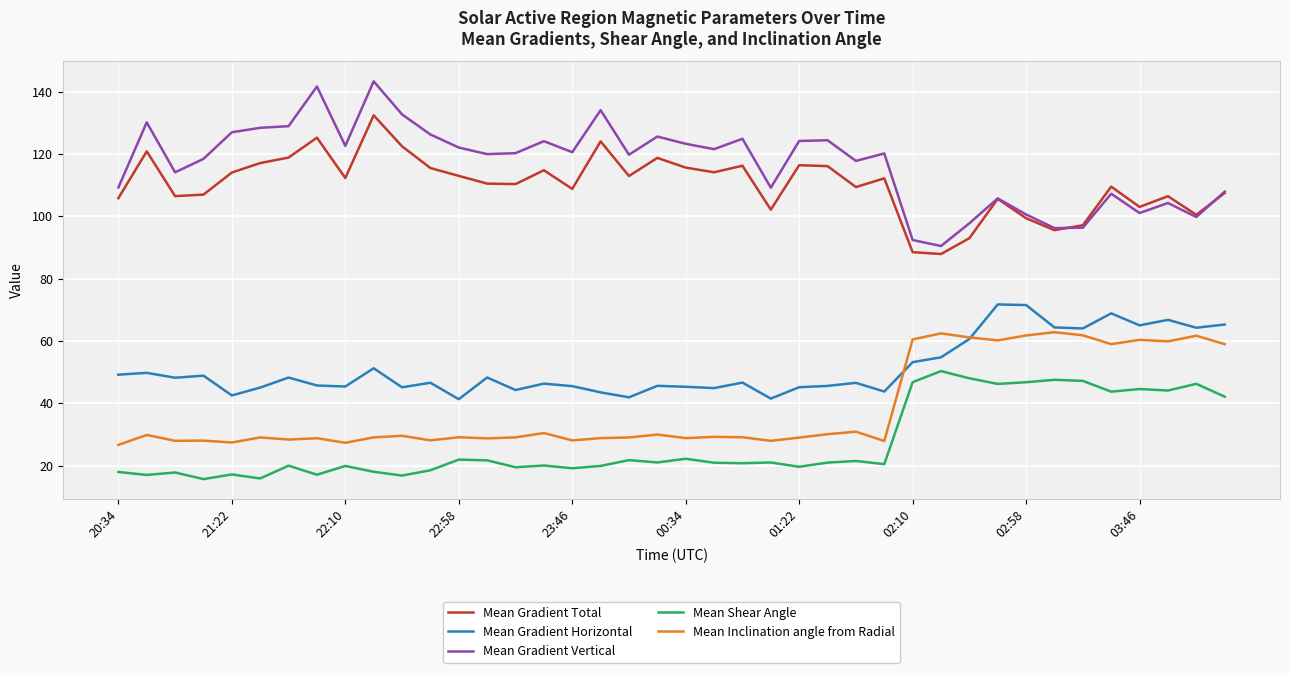

Which series has the largest total across all categories?

Mean Gradient Vertical